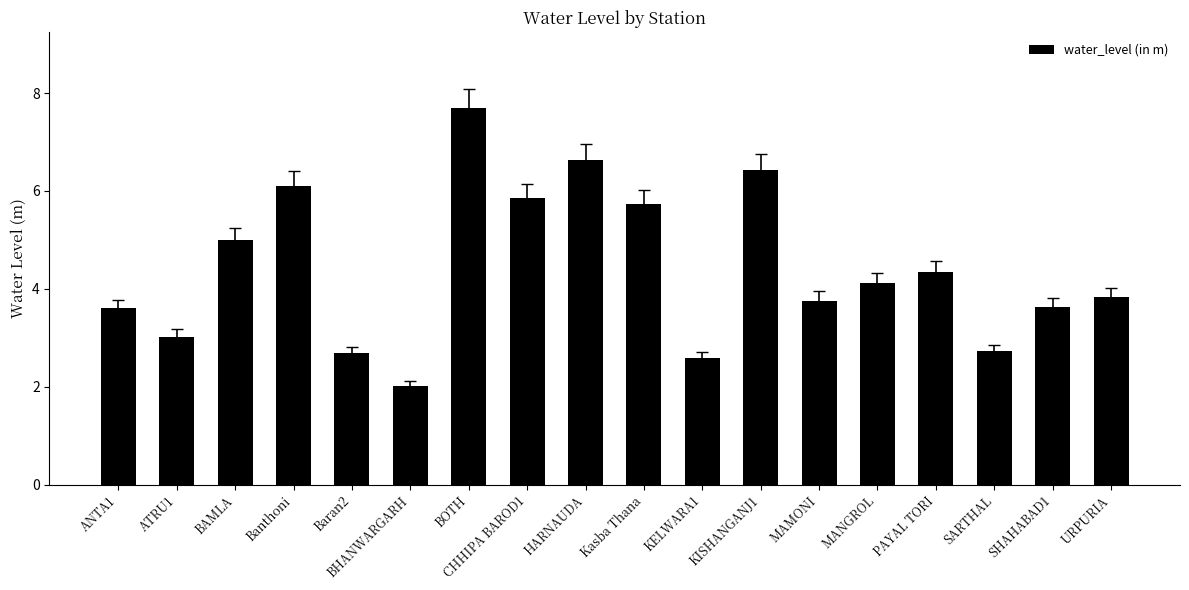

True or false: the data shows 3.8 at URPURIA.

True